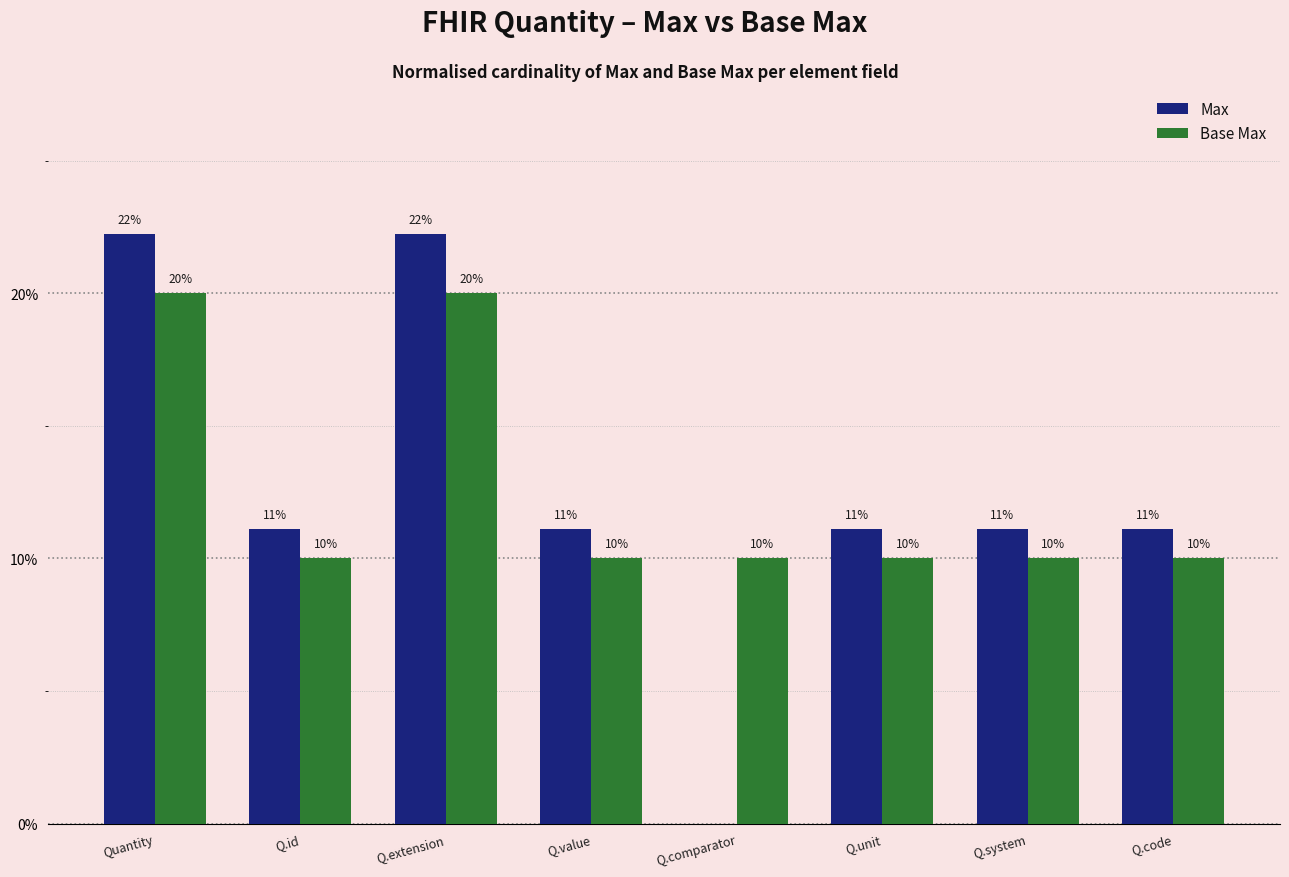

What is the sum of the Max values at Q.id and Q.code?

22.2